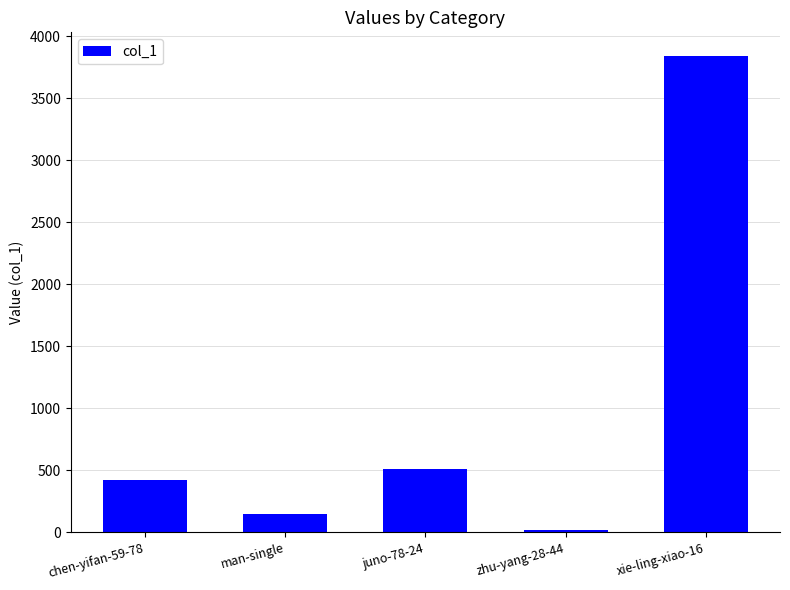

What is the greatest value displayed?

3840